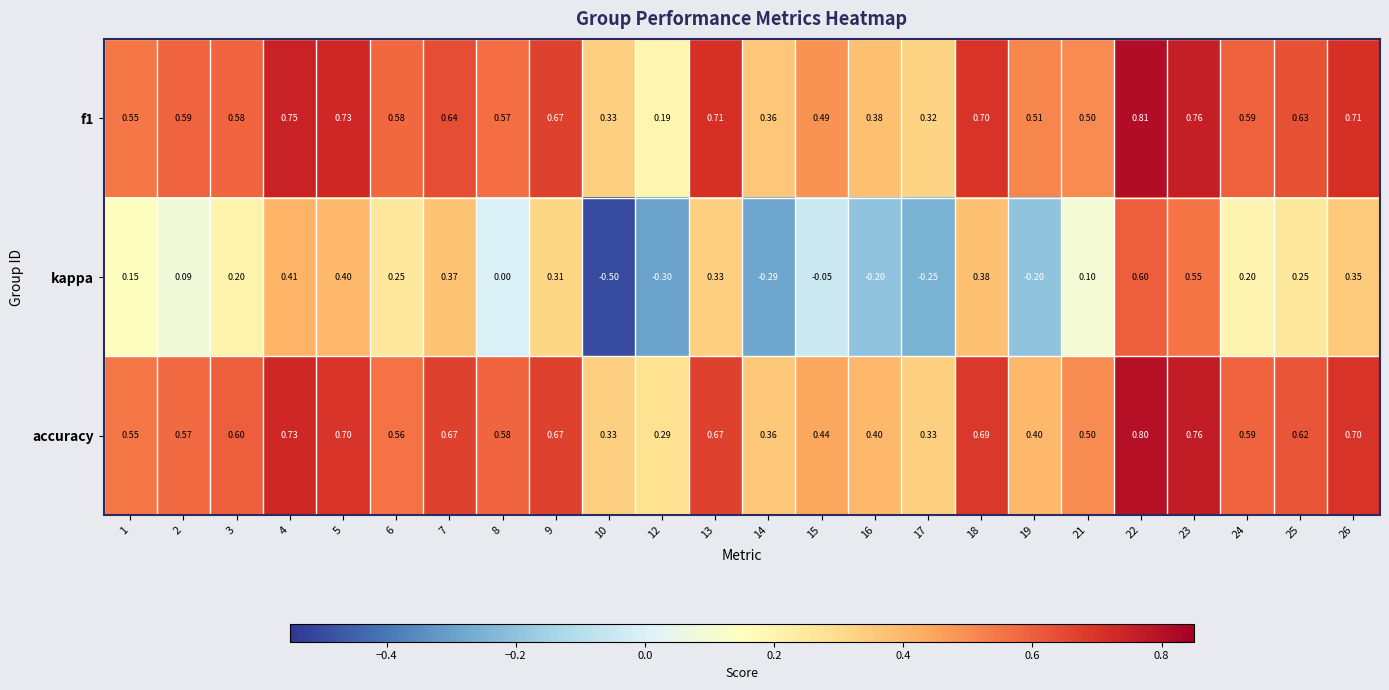

Between 16 and 22, which series saw the biggest shift?

kappa